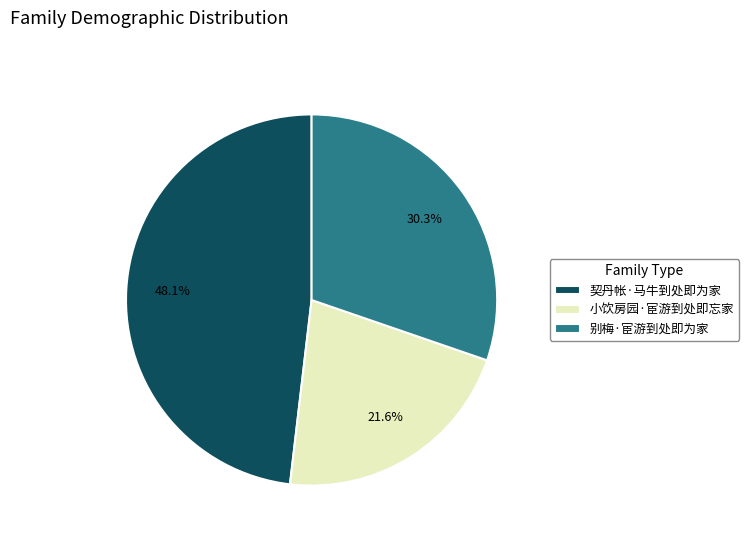

To the nearest percent, what is the average slice percentage?

33%